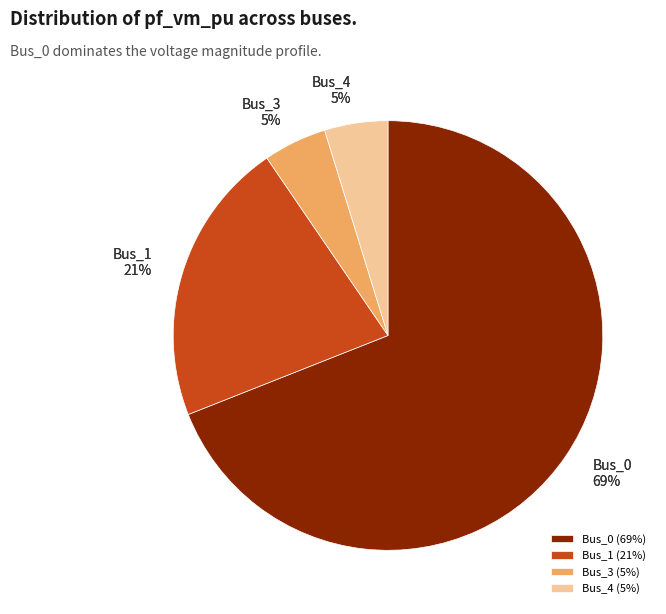

True or false: Bus_2 accounts for 6% of the total.

False